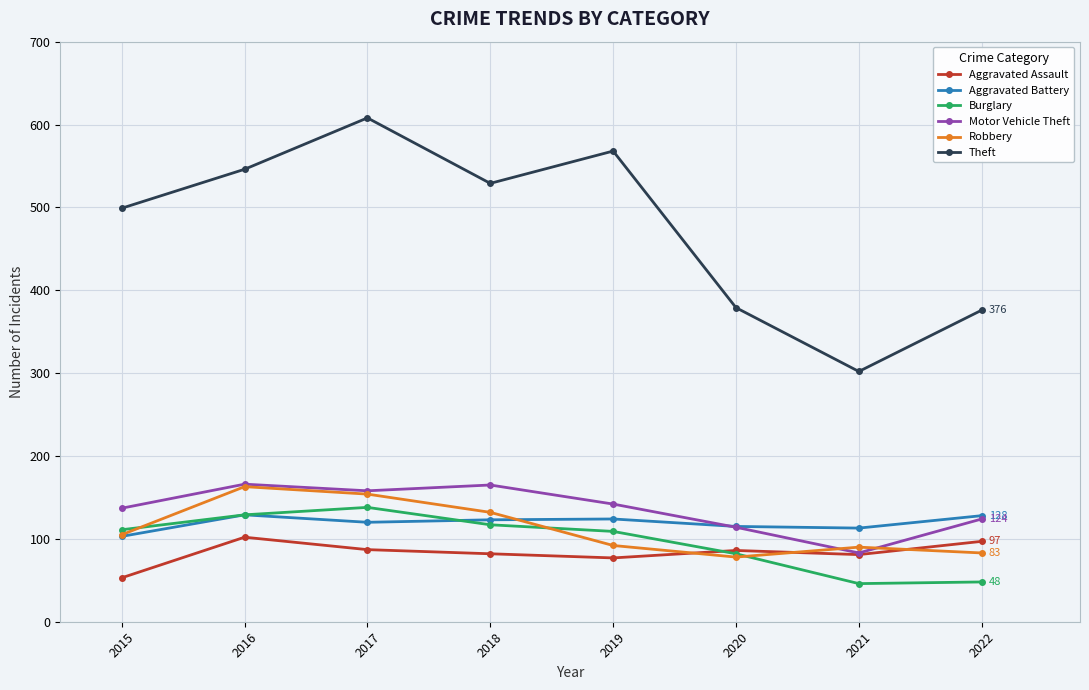

The value of Motor Vehicle Theft at 2015 is 232. True or false?

False